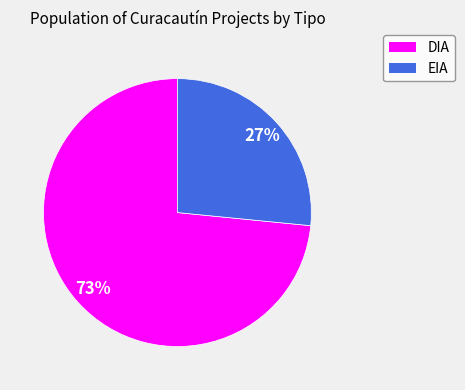

Is EIA the majority of the pie?

No